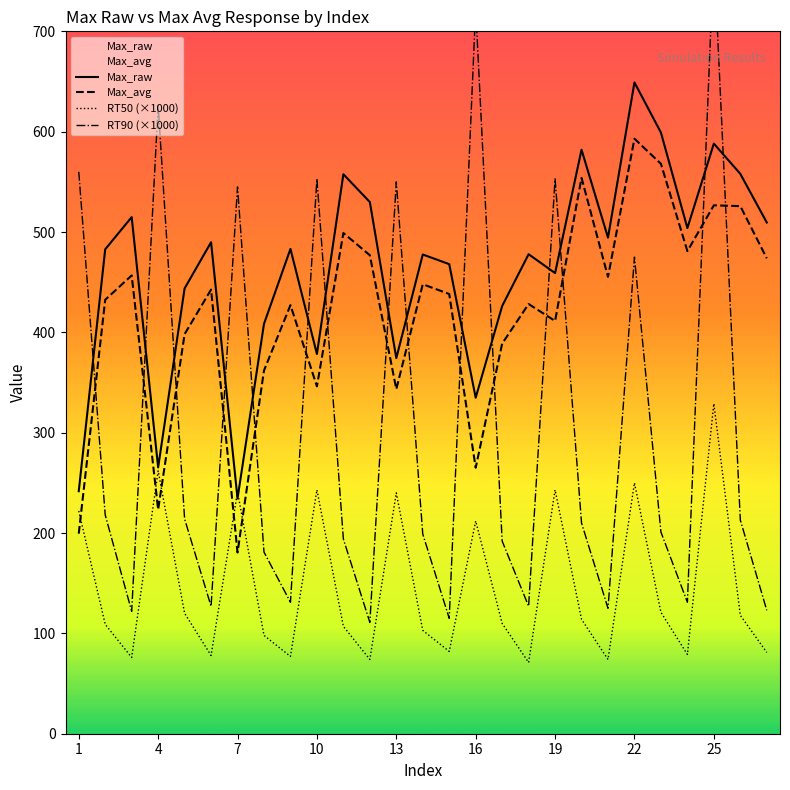

At how many categories does at least one series exceed 515?

14